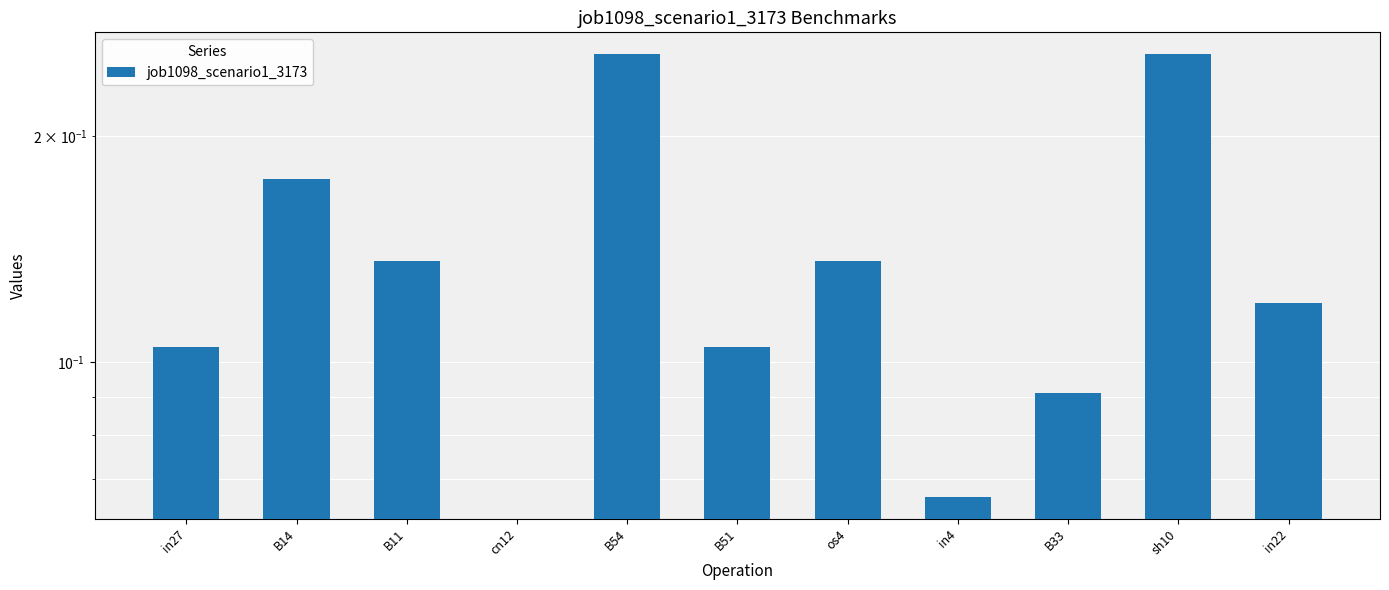

Which label corresponds to the smallest value in the chart?

cn12